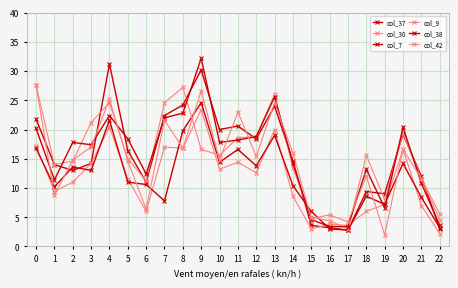

Is this an area chart (filled region under the line)?

No